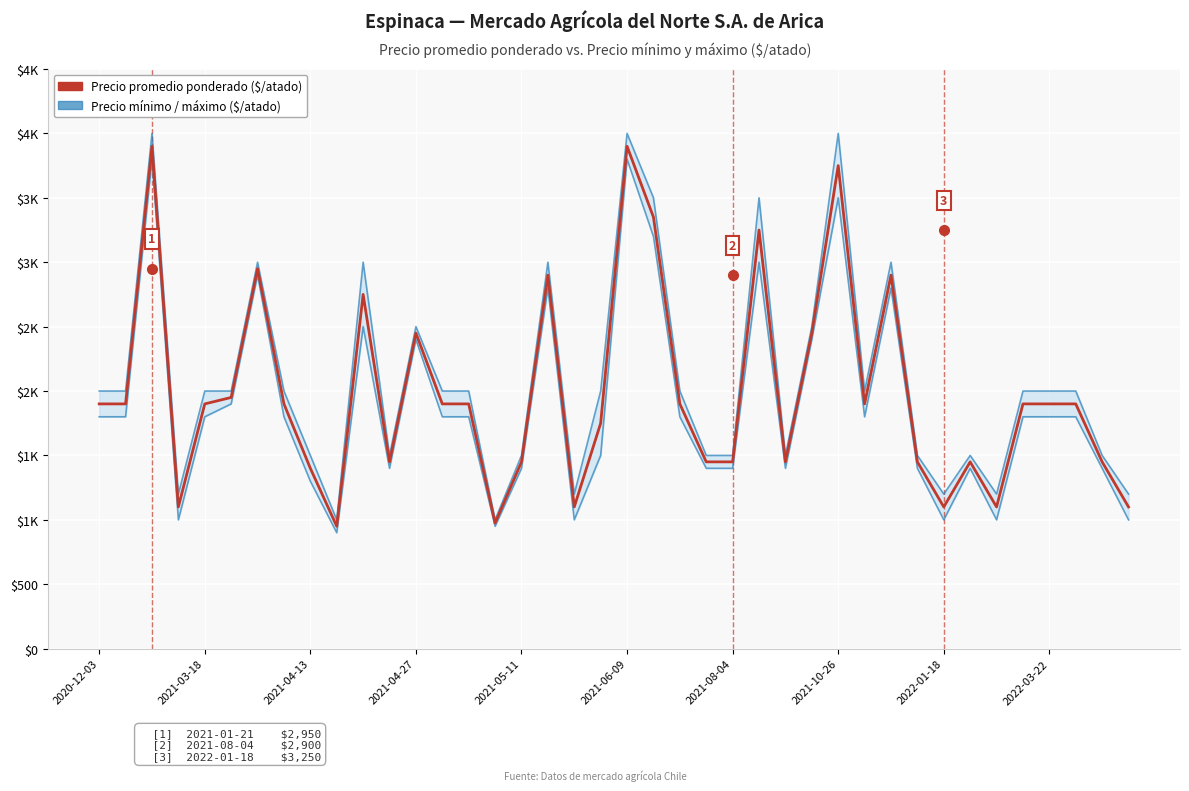

What is the difference between the second highest and second lowest values in the Precio promedio ponderado series?

2925